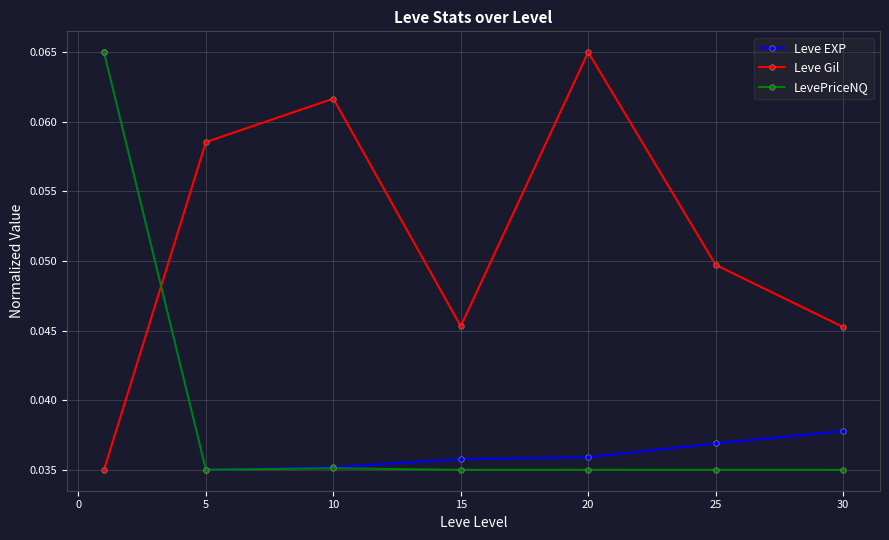

True or false: LevePriceNQ and Leve Gil intersect in this chart.

True